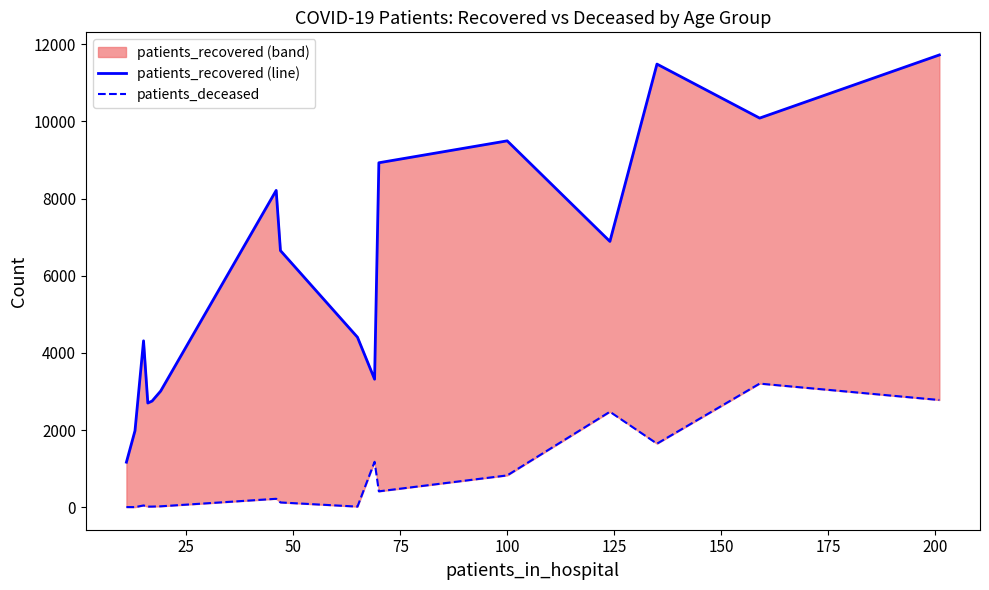

What is the value of the patients_deceased point at the 11th from the left?

412